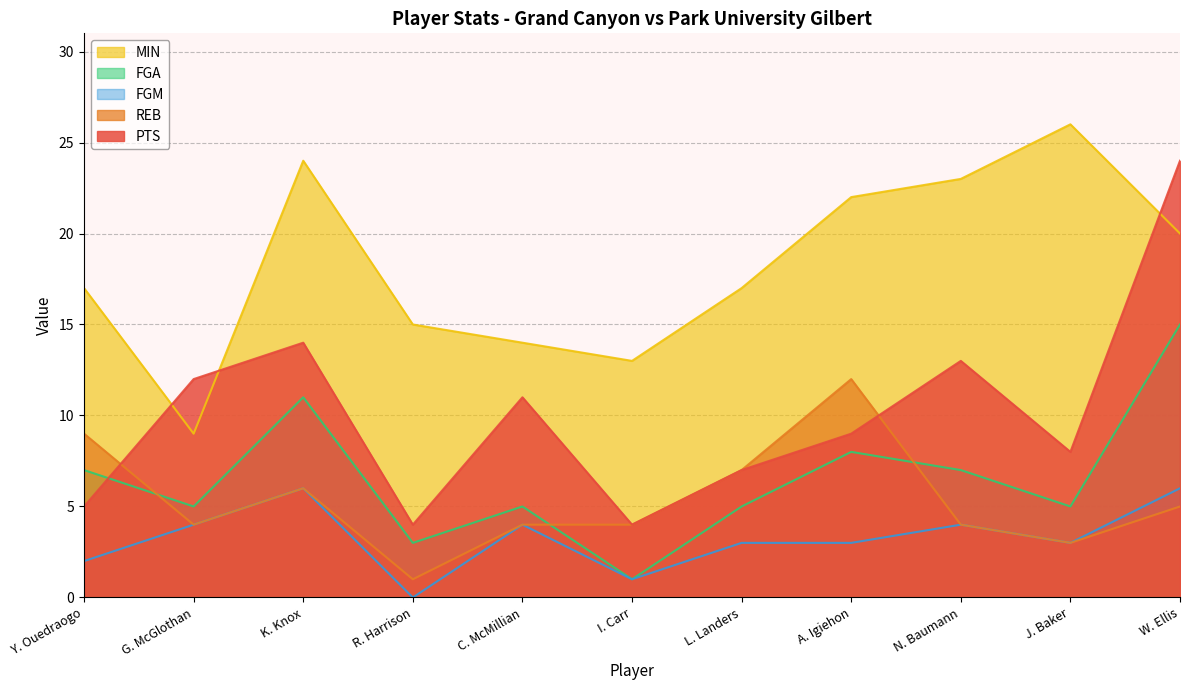

Reading left to right, transcribe all the data shown in this chart.

PTS: 5	12	14	4	11	4	7	9	13	8	24
REB: 9	4	6	1	4	4	7	12	4	3	5
MIN: 17	9	24	15	14	13	17	22	23	26	20
FGA: 7	5	11	3	5	1	5	8	7	5	15
FGM: 2	4	6	0	4	1	3	3	4	3	6